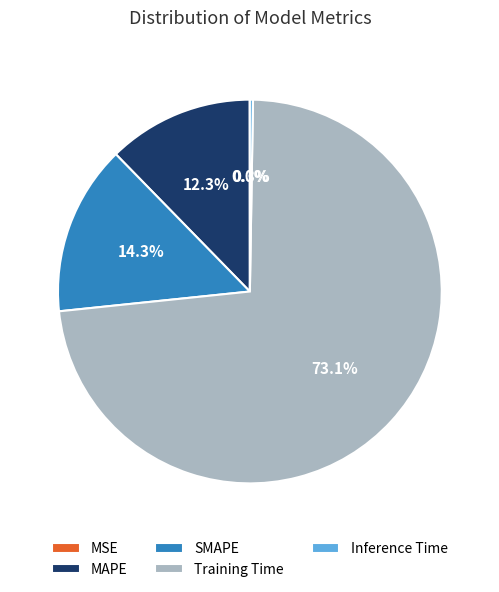

Which slice is the largest?

Training Time